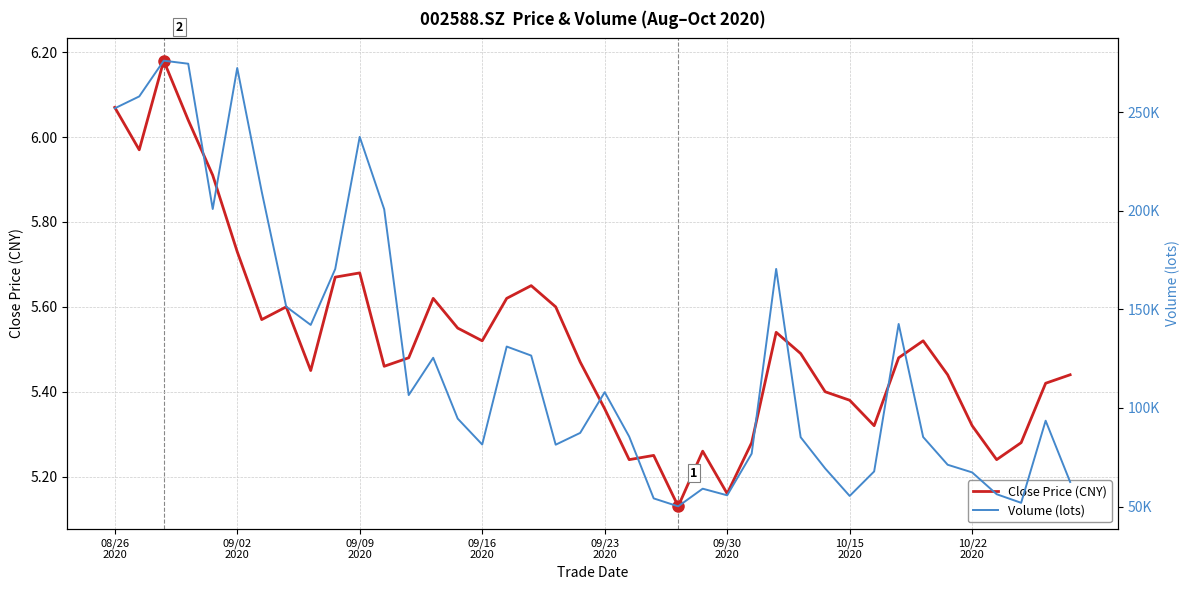

How many lines are shown in the chart?

2